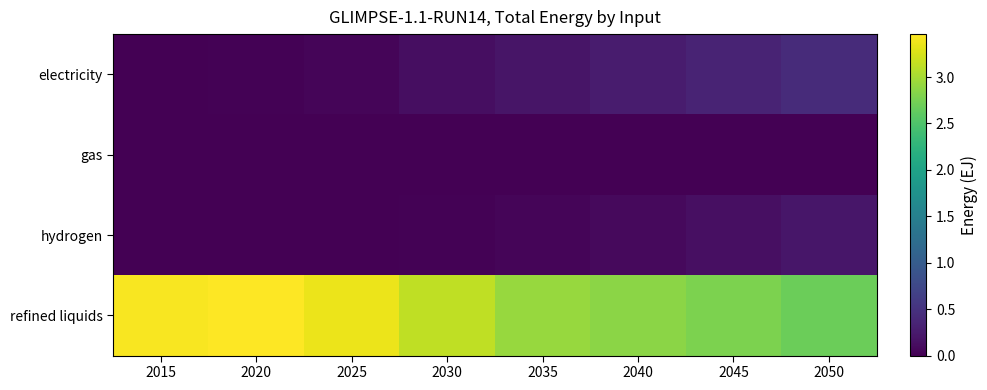

Count the number of categories in the chart.

8